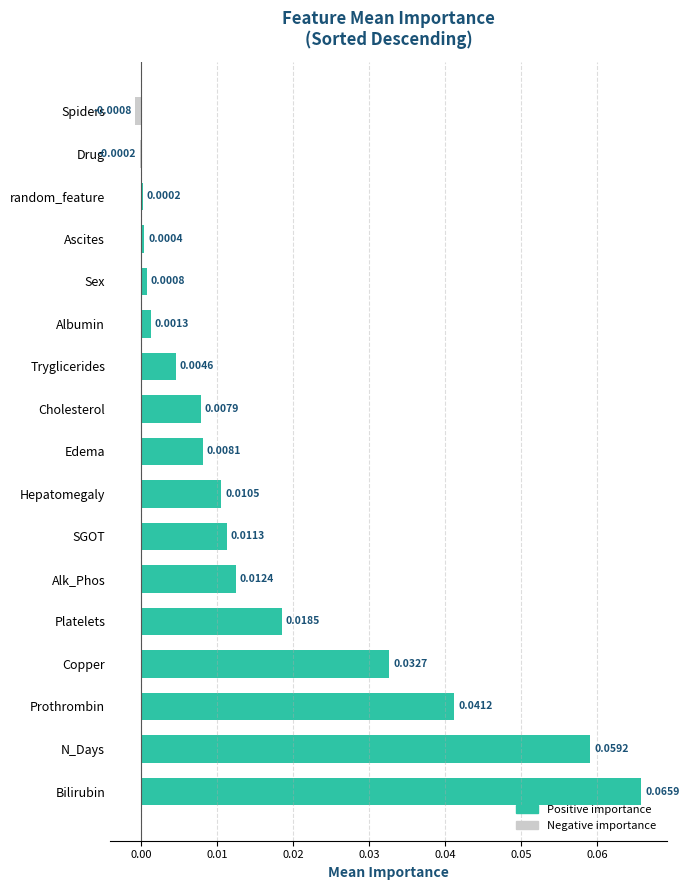

At which category does the chart reach its peak across all series?

Bilirubin